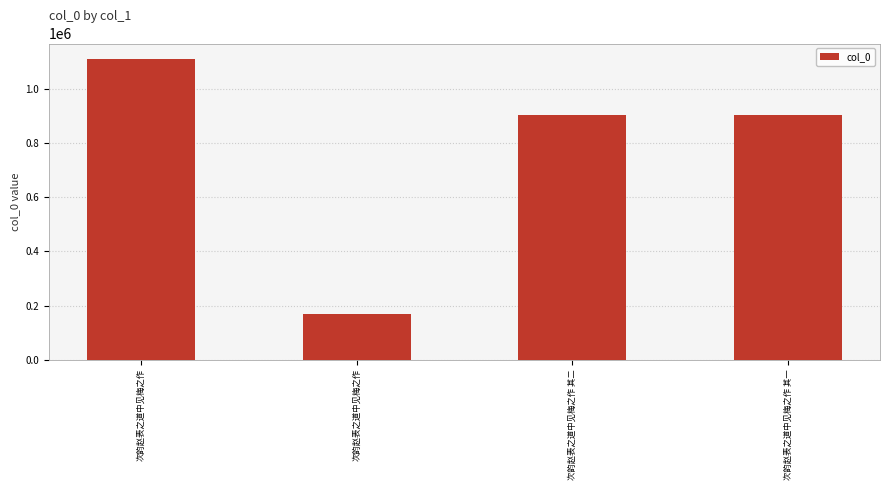

Reading left to right, what are all the values shown in this chart?

次韵赵表之道中见梅之作=1114307	次韵赵表之道中见梅之作=166786	次韵赵表之道中见梅之作 其二=905820	次韵赵表之道中见梅之作 其一=905821